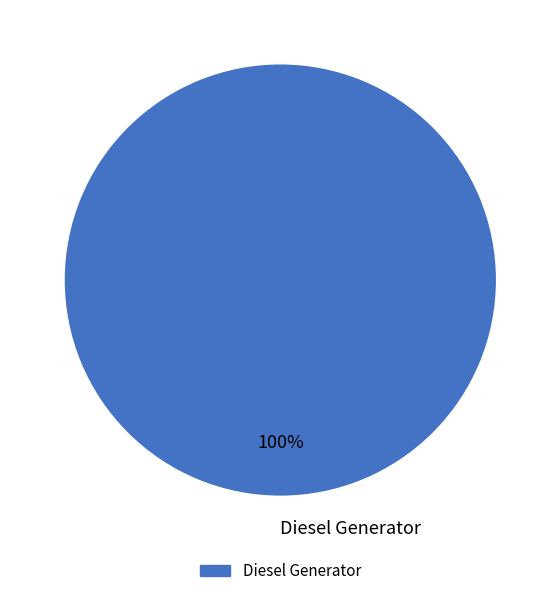

How many slices are in this pie chart?

1